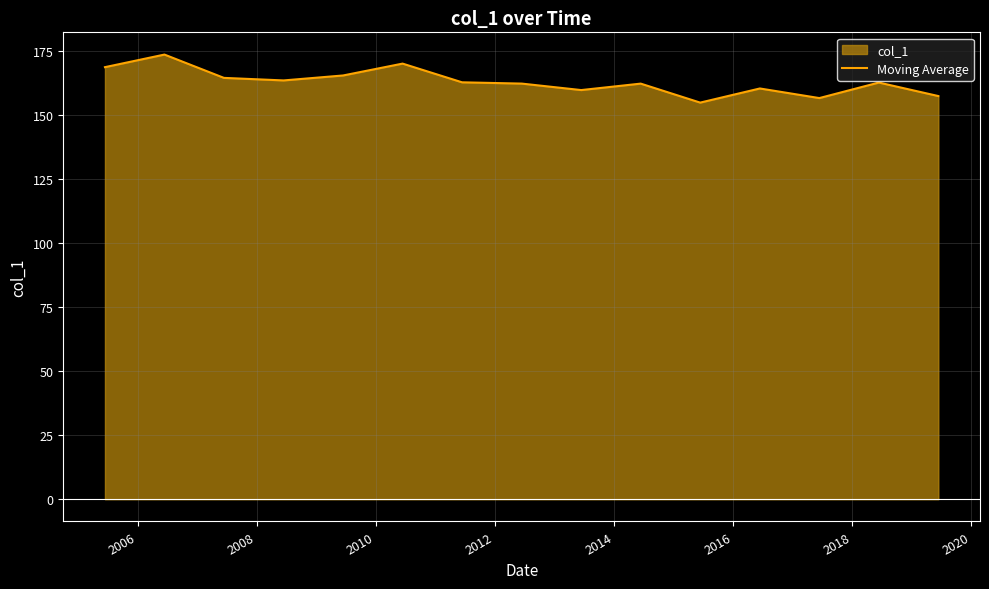

Does the chart display data point markers on the line(s)?

No